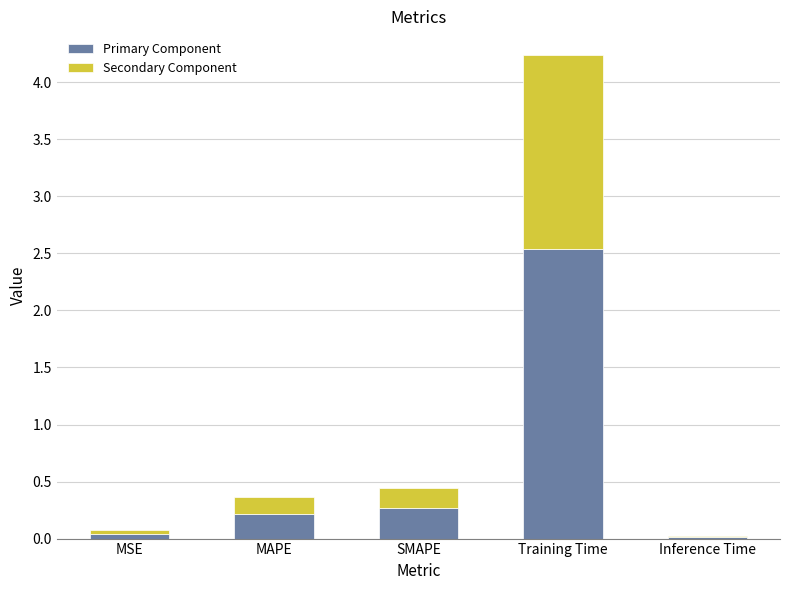

How many distinct data groups are displayed?

2